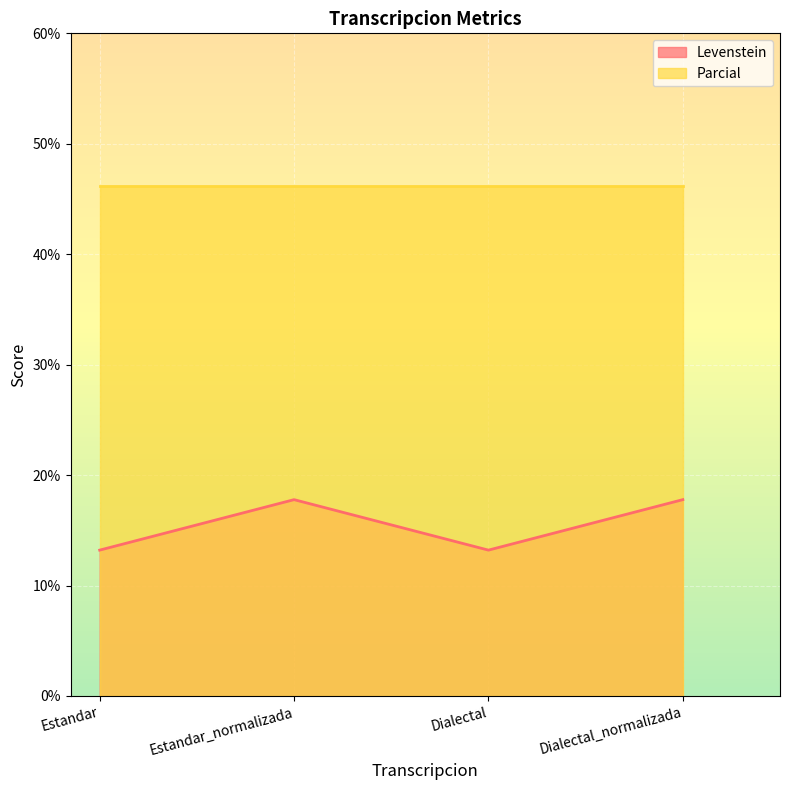

True or false: the data has more than 0 interior local peaks.

True